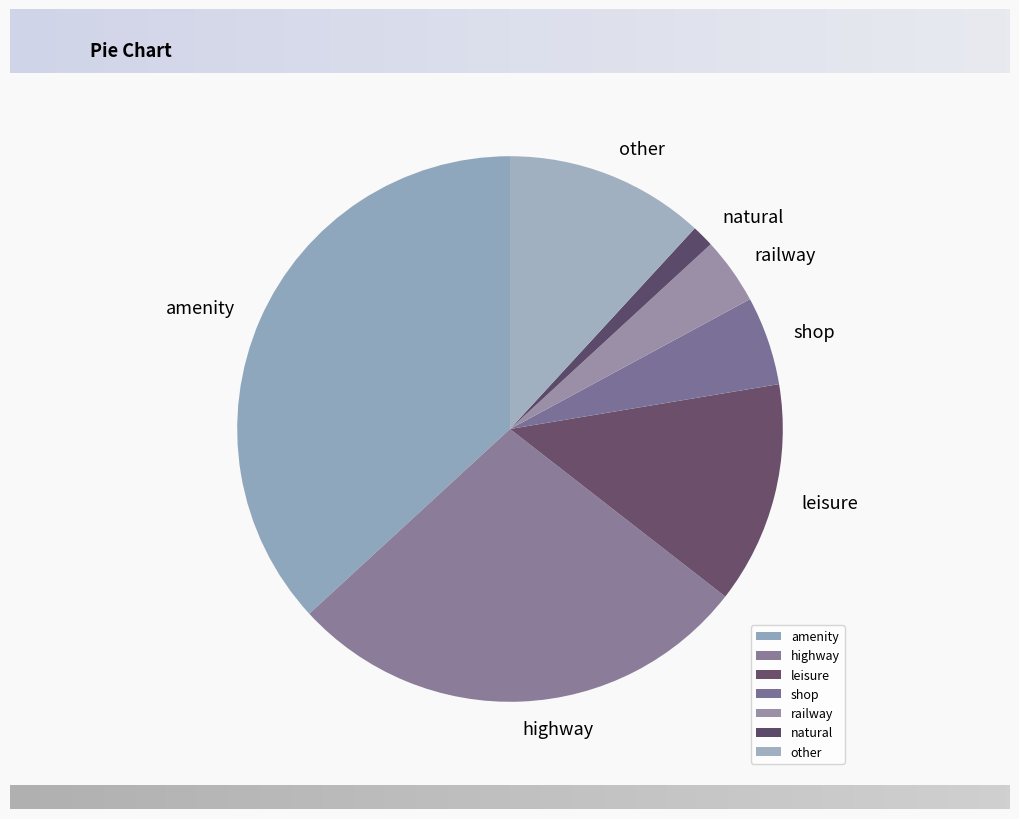

Is there a majority slice in this chart?

No